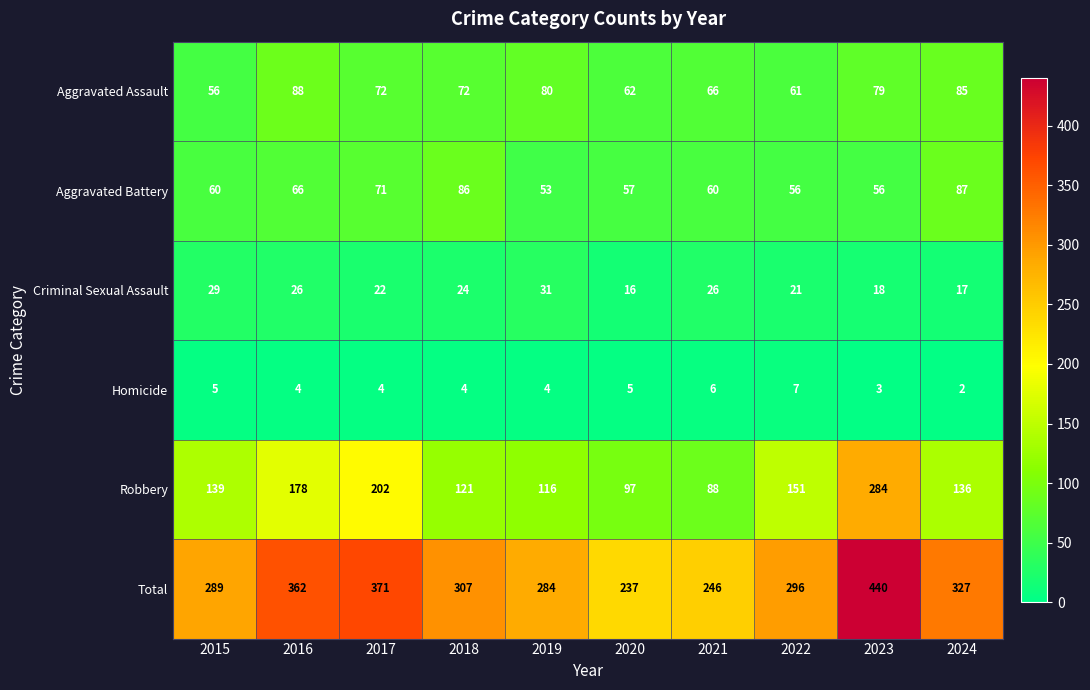

What is the approximate value of Robbery at 2024?

136